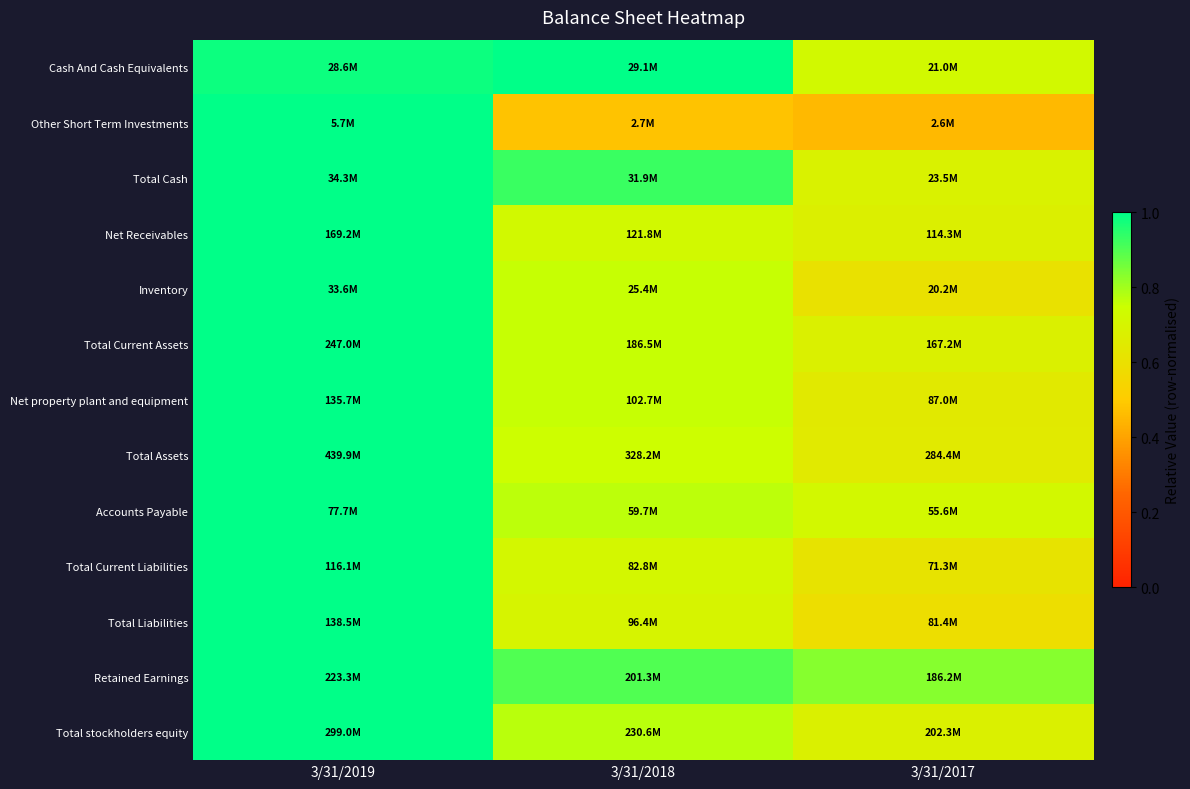

Reading left to right, list all the values displayed in this chart.

Cash And Cash Equivalents: 3/31/2019=1.0	3/31/2018=1.0	3/31/2017=0.7
Other Short Term Investments: 3/31/2019=1.0	3/31/2018=0.5	3/31/2017=0.5
Total Cash: 3/31/2019=1.0	3/31/2018=0.9	3/31/2017=0.7
Net Receivables: 3/31/2019=1.0	3/31/2018=0.7	3/31/2017=0.7
Inventory: 3/31/2019=1.0	3/31/2018=0.8	3/31/2017=0.6
Total Current Assets: 3/31/2019=1.0	3/31/2018=0.8	3/31/2017=0.7
Net property plant and equipment: 3/31/2019=1.0	3/31/2018=0.8	3/31/2017=0.6
Total Assets: 3/31/2019=1.0	3/31/2018=0.7	3/31/2017=0.6
Accounts Payable: 3/31/2019=1.0	3/31/2018=0.8	3/31/2017=0.7
Total Current Liabilities: 3/31/2019=1.0	3/31/2018=0.7	3/31/2017=0.6
Total Liabilities: 3/31/2019=1.0	3/31/2018=0.7	3/31/2017=0.6
Retained Earnings: 3/31/2019=1.0	3/31/2018=0.9	3/31/2017=0.8
Total stockholders equity: 3/31/2019=1.0	3/31/2018=0.8	3/31/2017=0.7